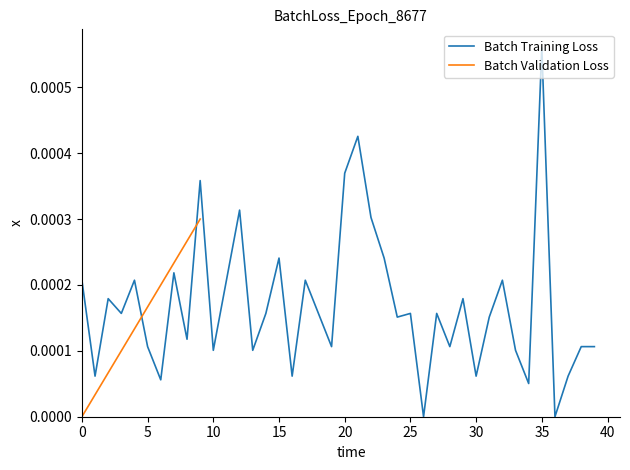

How many positive values are there?

38